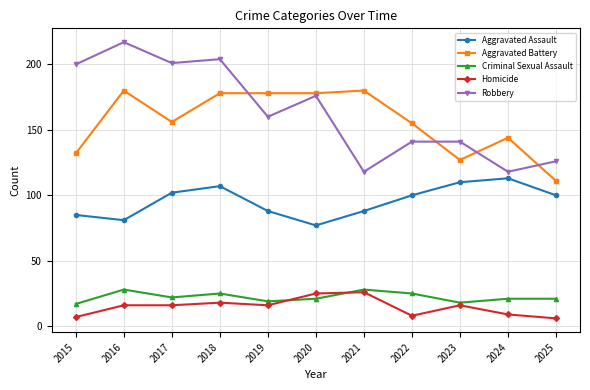

True or false: Homicide and Aggravated Assault intersect in this chart.

False